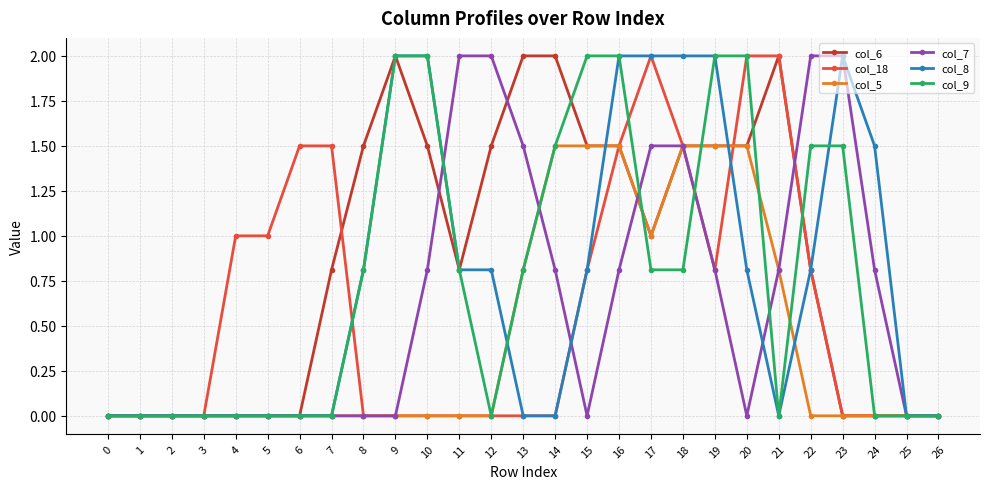

Which series changed the most between 6 and 17?

col_8